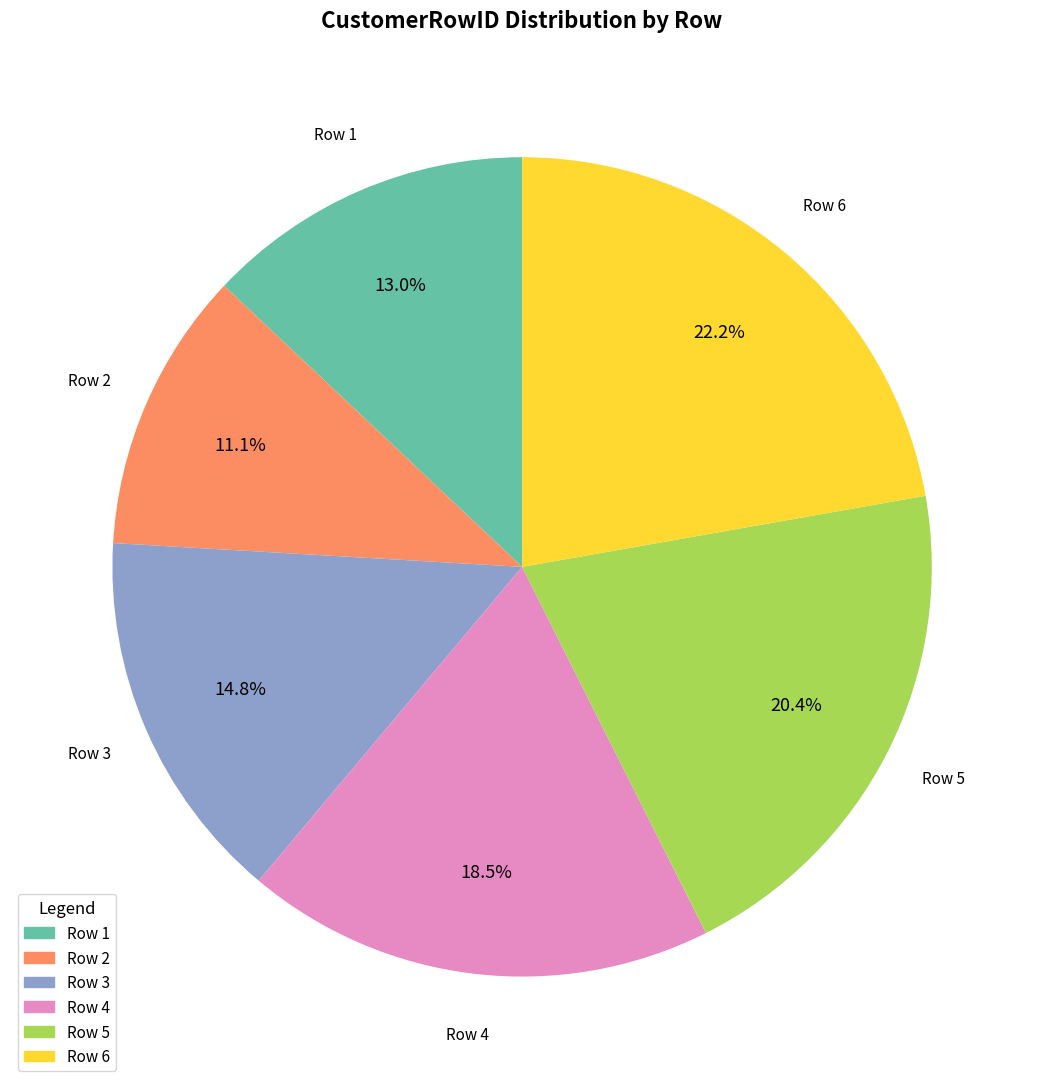

Which has a higher value, Row 6 or Row 1?

Row 6